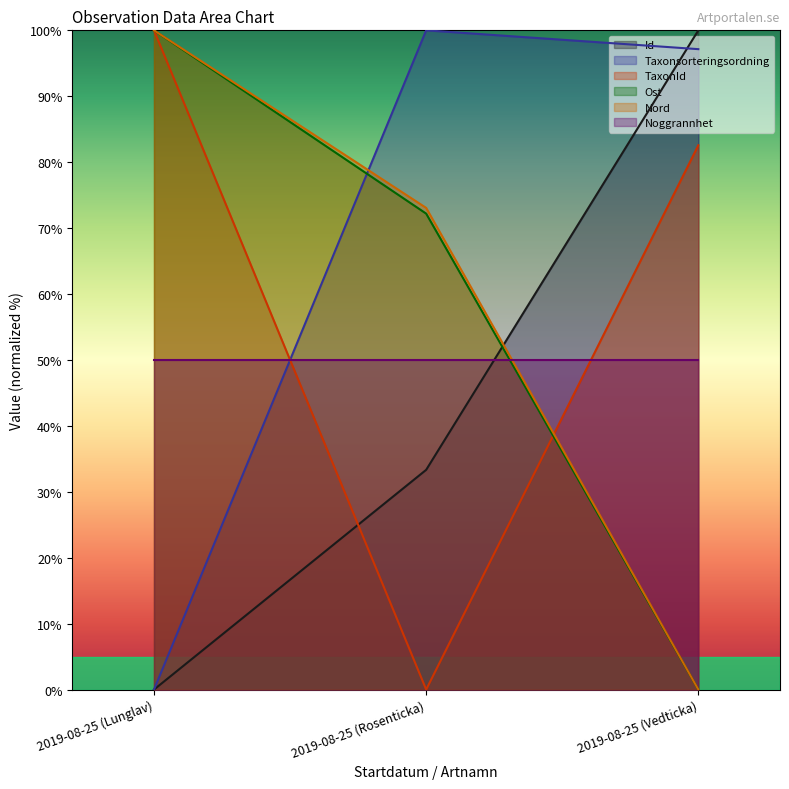

What is the difference between the Ost values at 2019-08-25 (Rosenticka) and 2019-08-25 (Vedticka)?

72.2